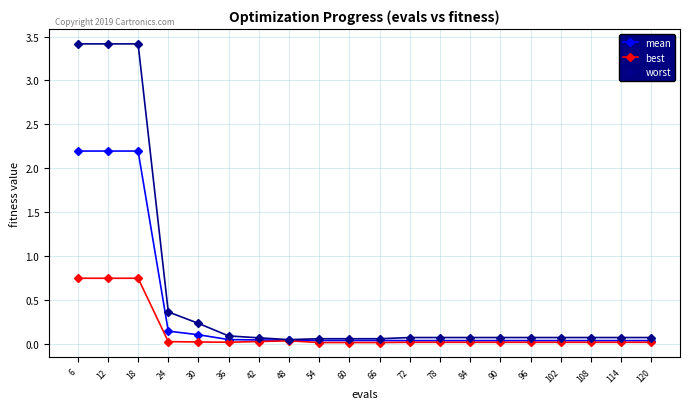

Which series has the largest range (max minus min)?

worst